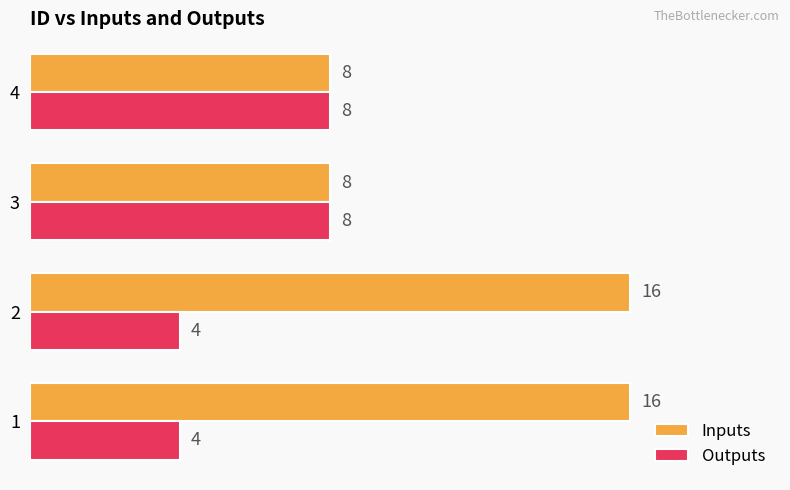

The value of Inputs at 1 is 16. True or false?

True